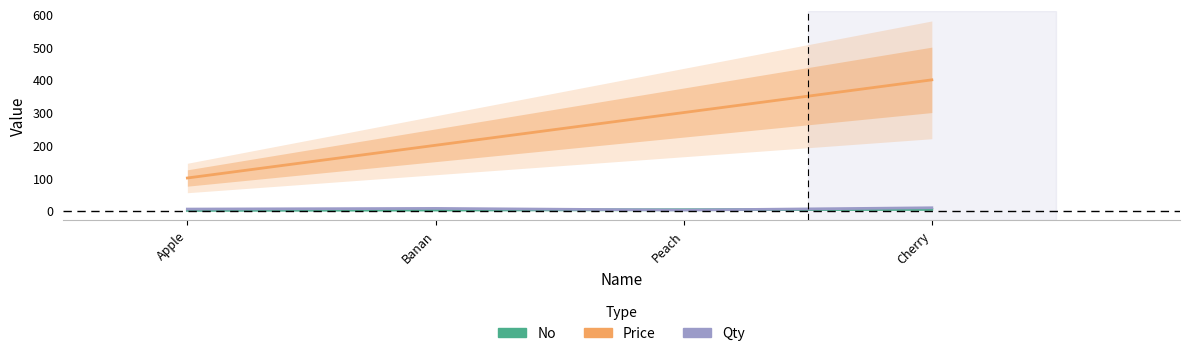

At which label is No closest to 2?

Banan